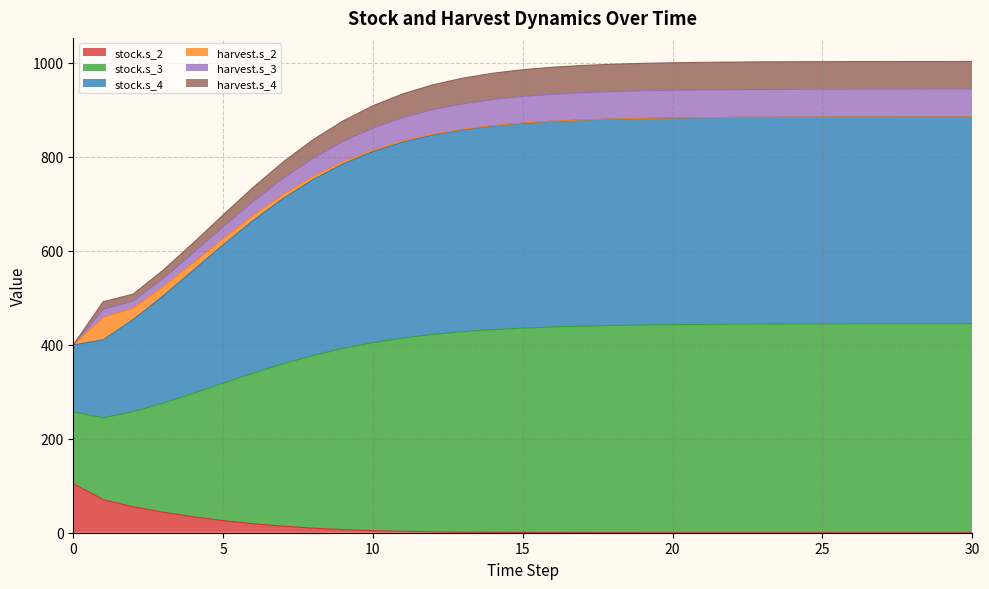

What is the highest value of the stock.s_2 series?

104.5